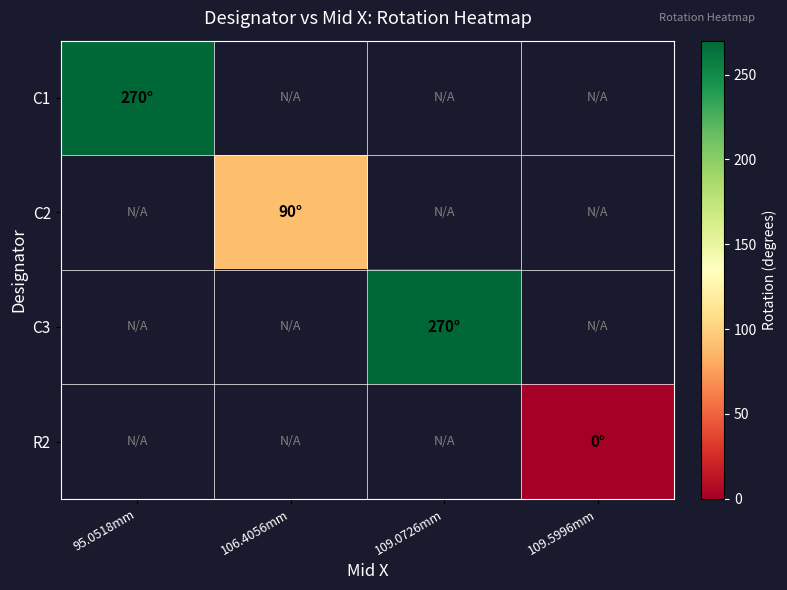

Read the C3 value at 109.0726mm.

270.0